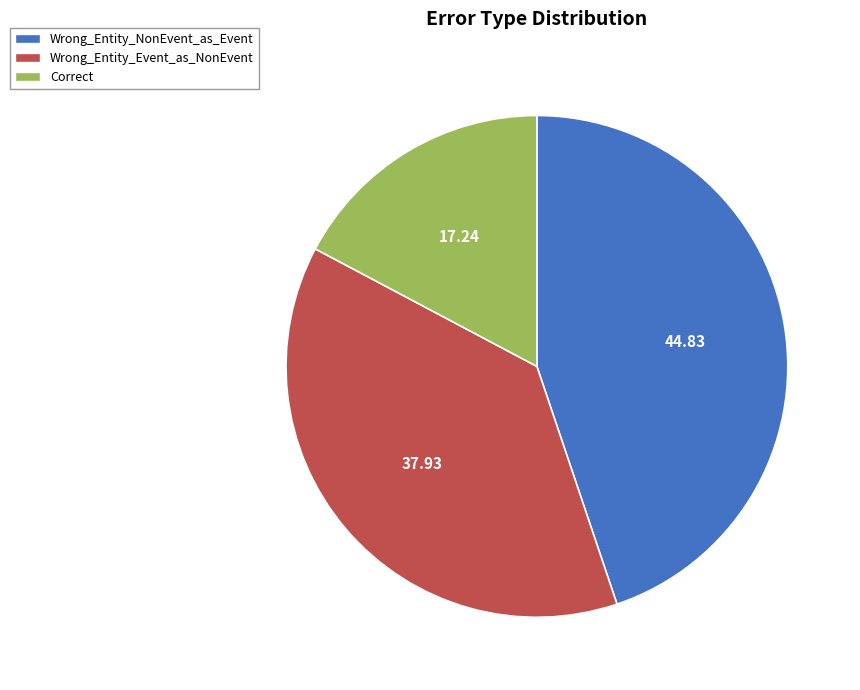

Which category has the biggest portion of the pie?

Wrong_Entity_NonEvent_as_Event